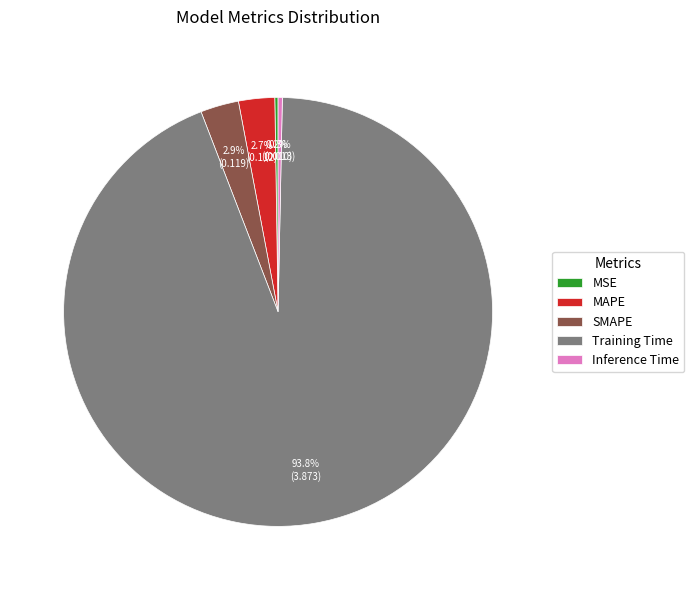

To the nearest percent, what is the combined percentage of SMAPE and Inference Time?

3%